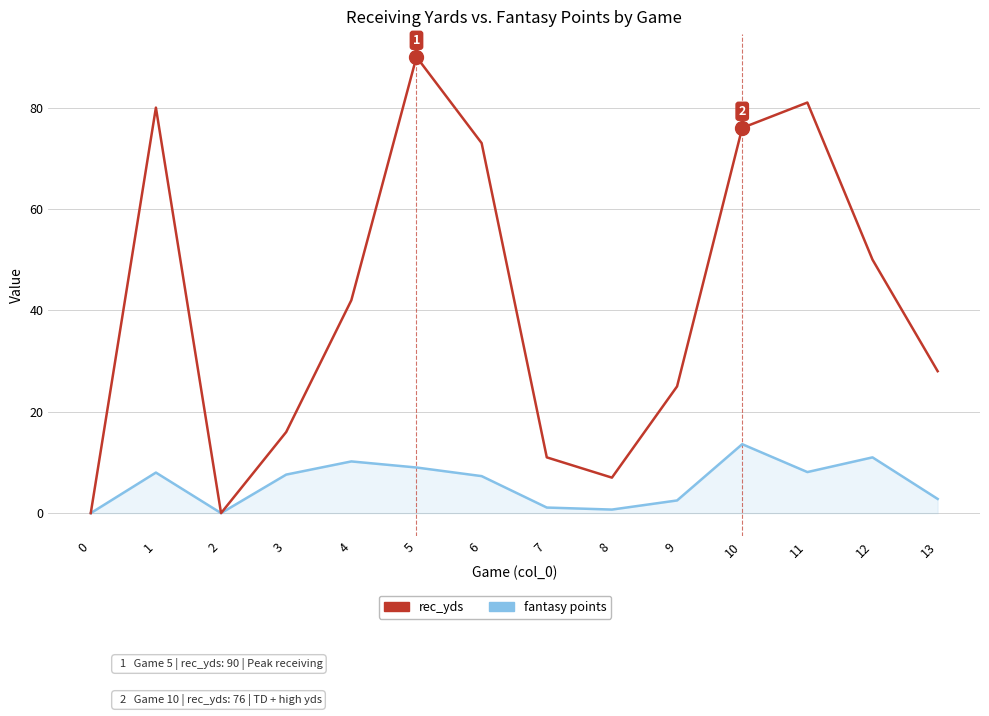

Which series has the widest spread of values?

rec_yds